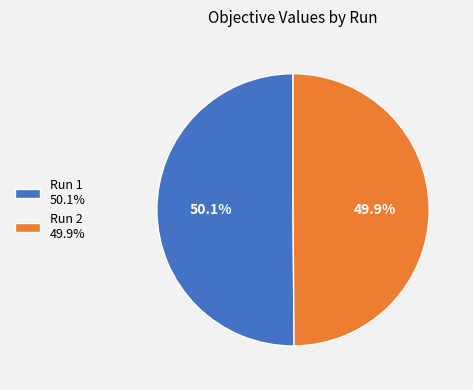

True or false: Run 2 accounts for 64% of the total.

False